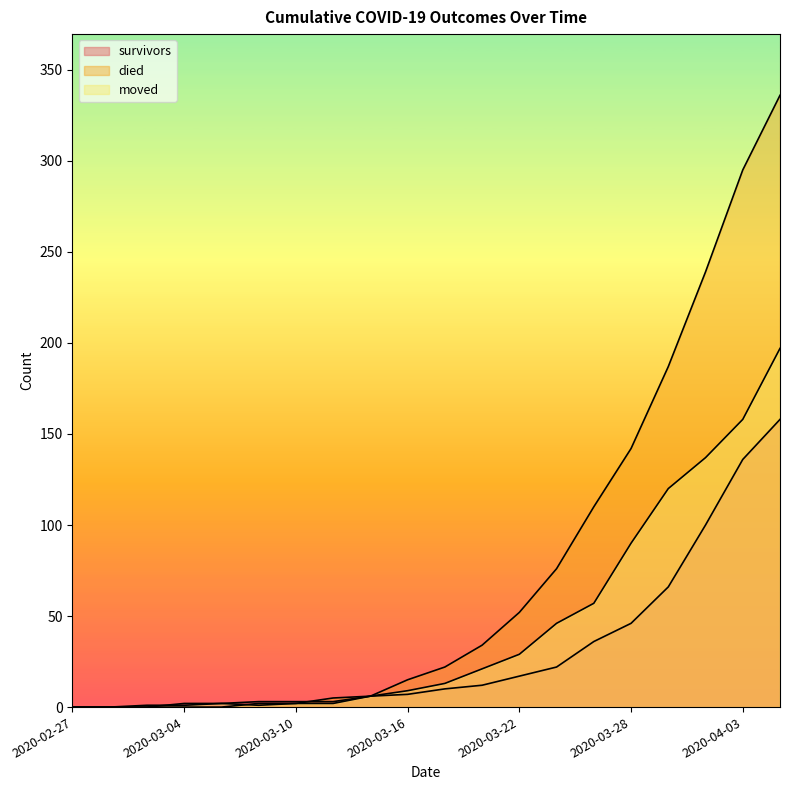

What is the value of the moved point at the 6th from the left?

1